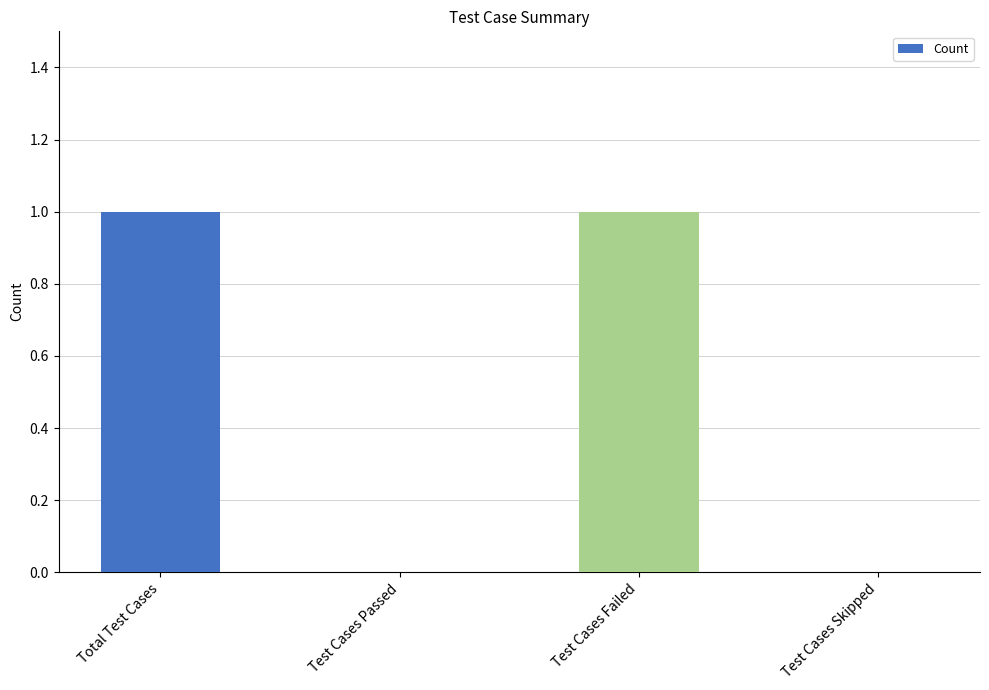

Is it true that the value at Test Cases Passed is -1?

False